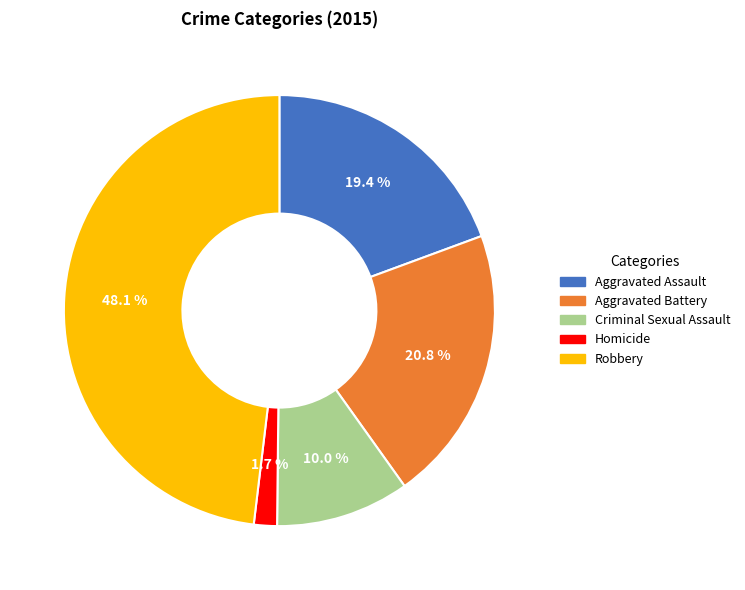

What is the smallest slice in the pie chart?

Homicide